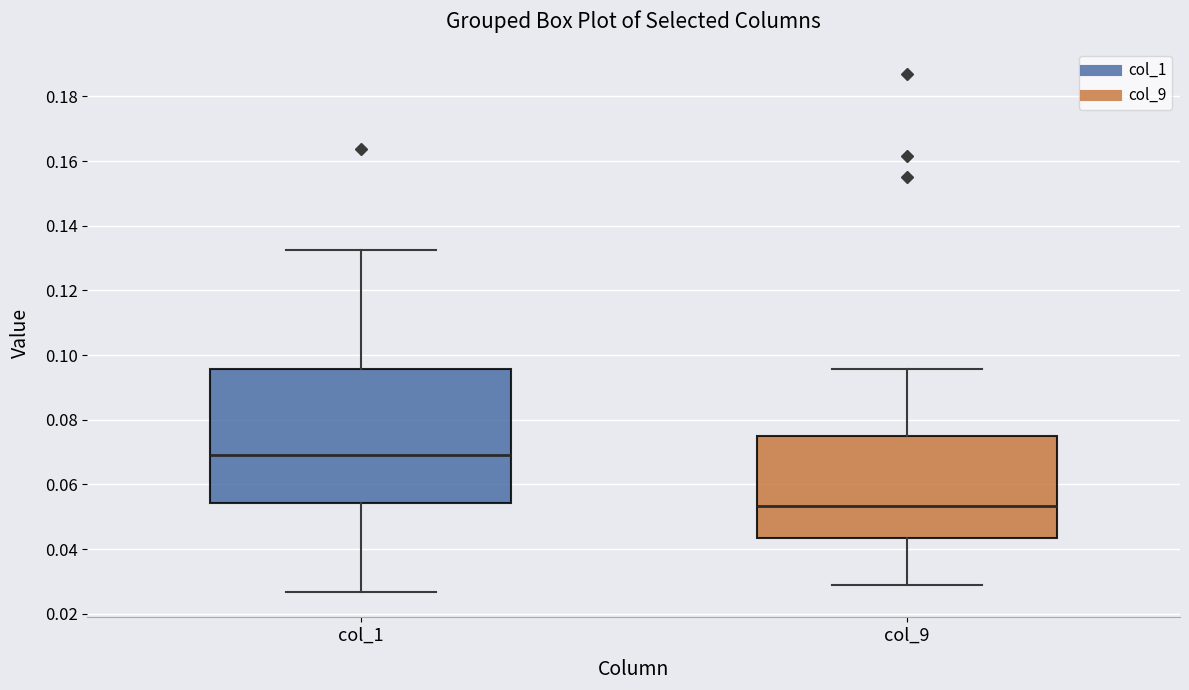

Which box is the tallest, from its lower edge to its upper edge?

col_1